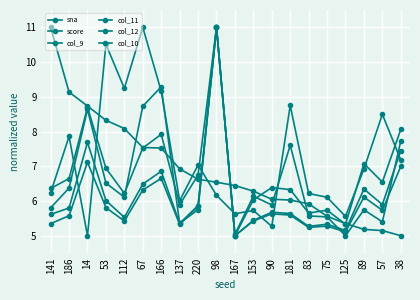

What is the total value across all series at 181?

39.9